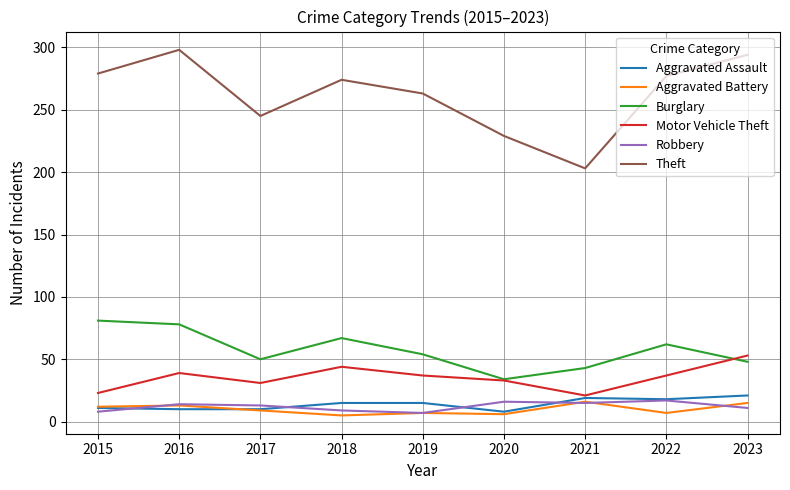

What is the difference between the highest and lowest values at 2017?

236